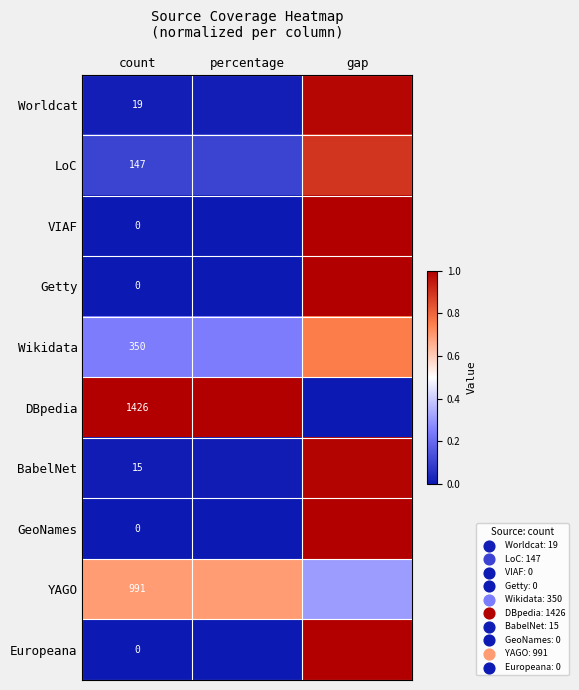

What is the sum of the DBpedia values at gap and percentage?

1.0